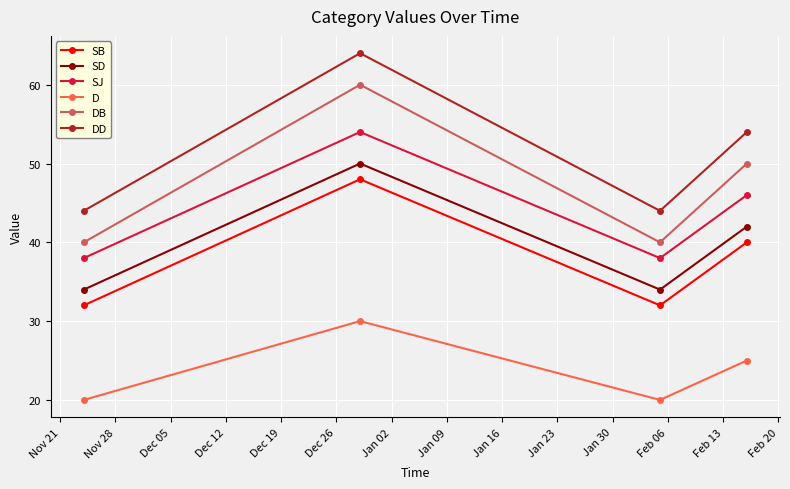

What is the value of the SD point at the 3rd from the left?

34